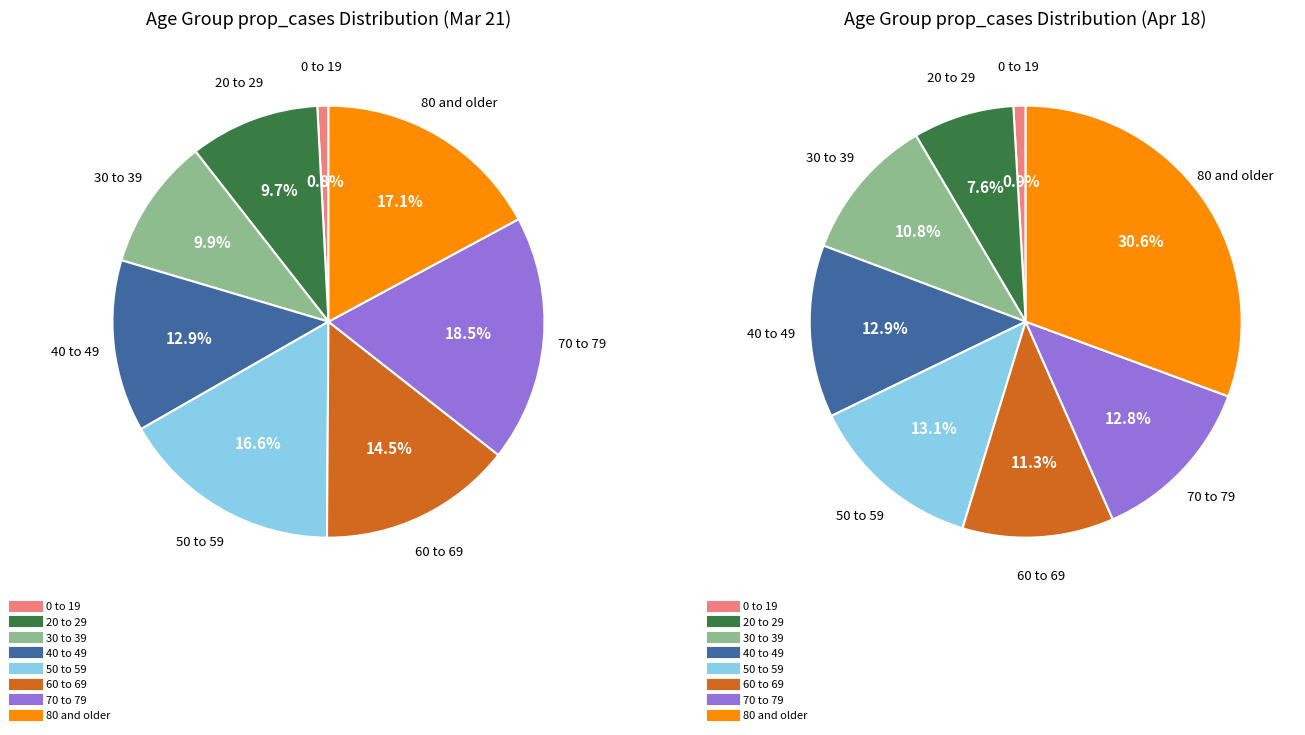

Is there any slice that represents more than half of the pie?

No